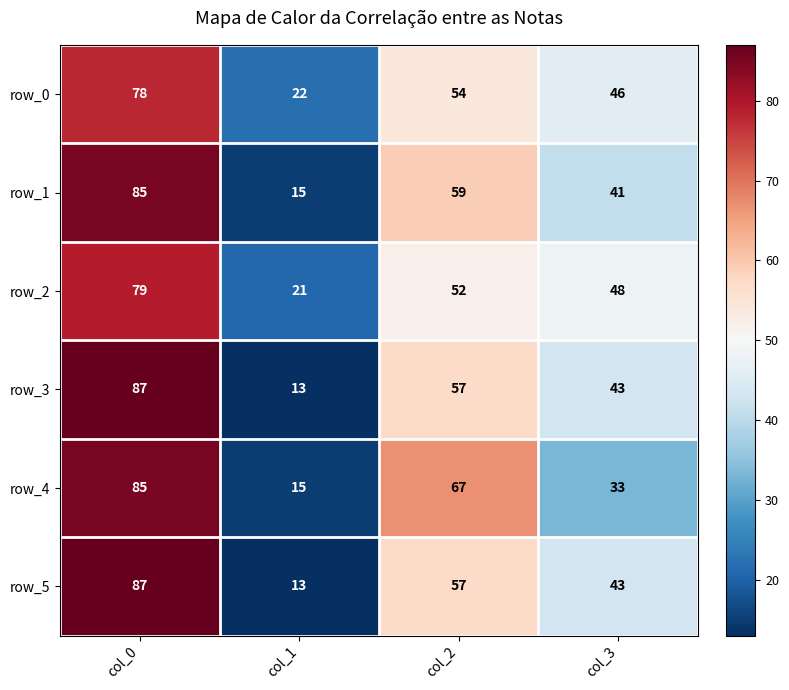

What is the smallest value displayed?

13